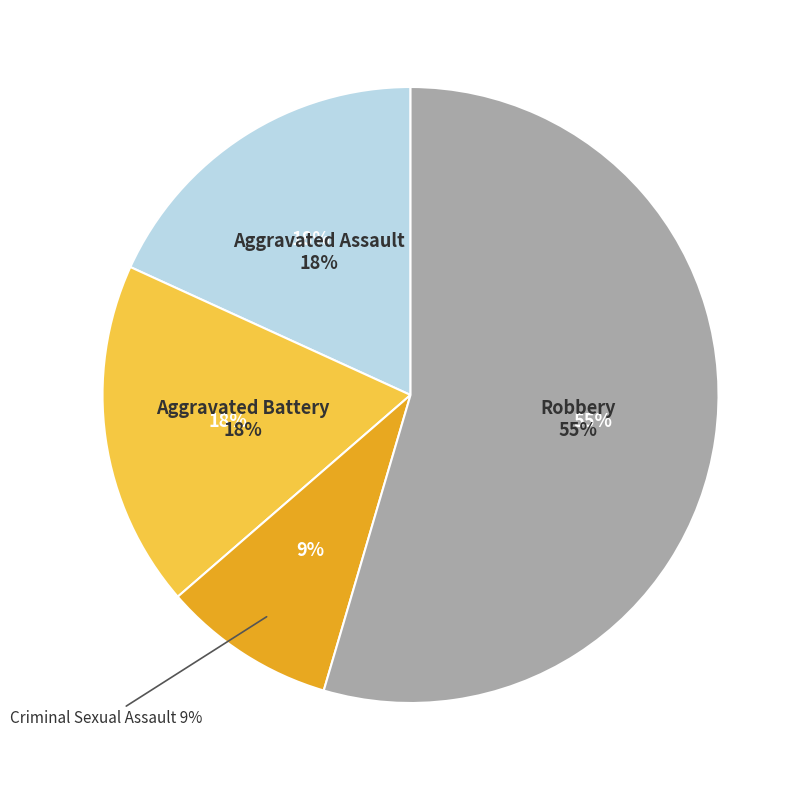

True or false: Criminal Sexual Assault accounts for 1% of the total.

False